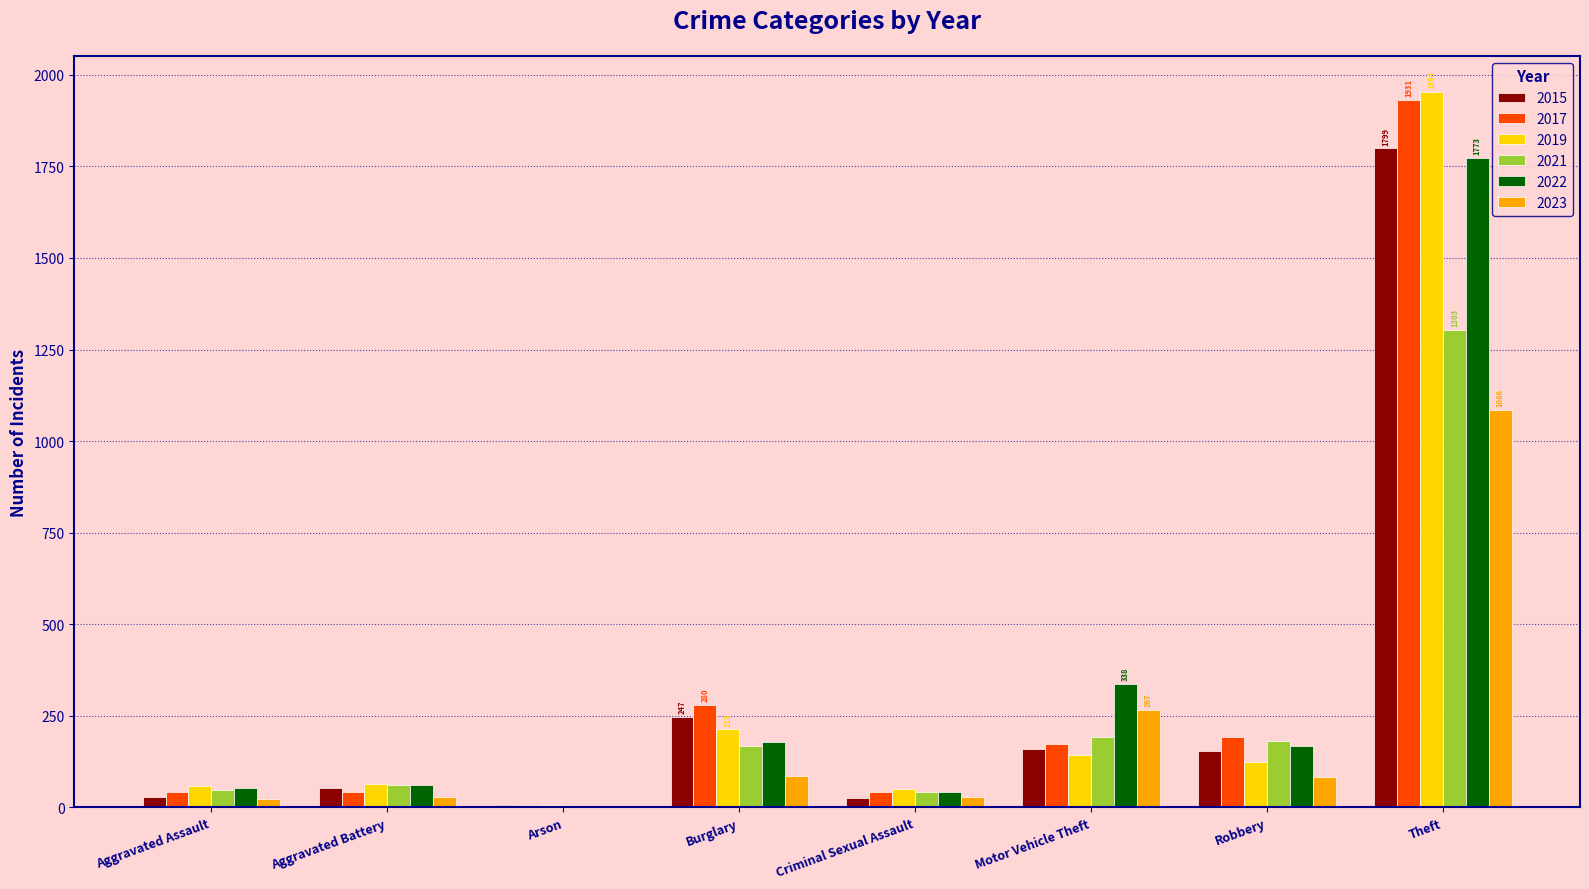

What is the sum of all 2015 values?

2477